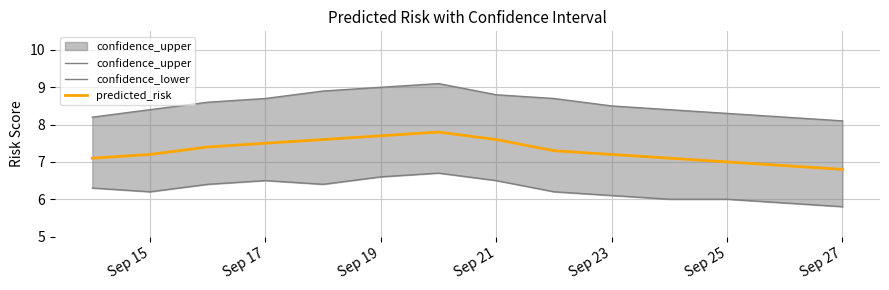

Reading left to right, extract all data points from this chart.

confidence_upper: 8.2	8.4	8.6	8.7	8.9	9.0	9.1	8.8	8.7	8.5	8.4	8.3	8.2	8.1
confidence_lower: 6.3	6.2	6.4	6.5	6.4	6.6	6.7	6.5	6.2	6.1	6.0	6.0	5.9	5.8
predicted_risk: 7.1	7.2	7.4	7.5	7.6	7.7	7.8	7.6	7.3	7.2	7.1	7.0	6.9	6.8